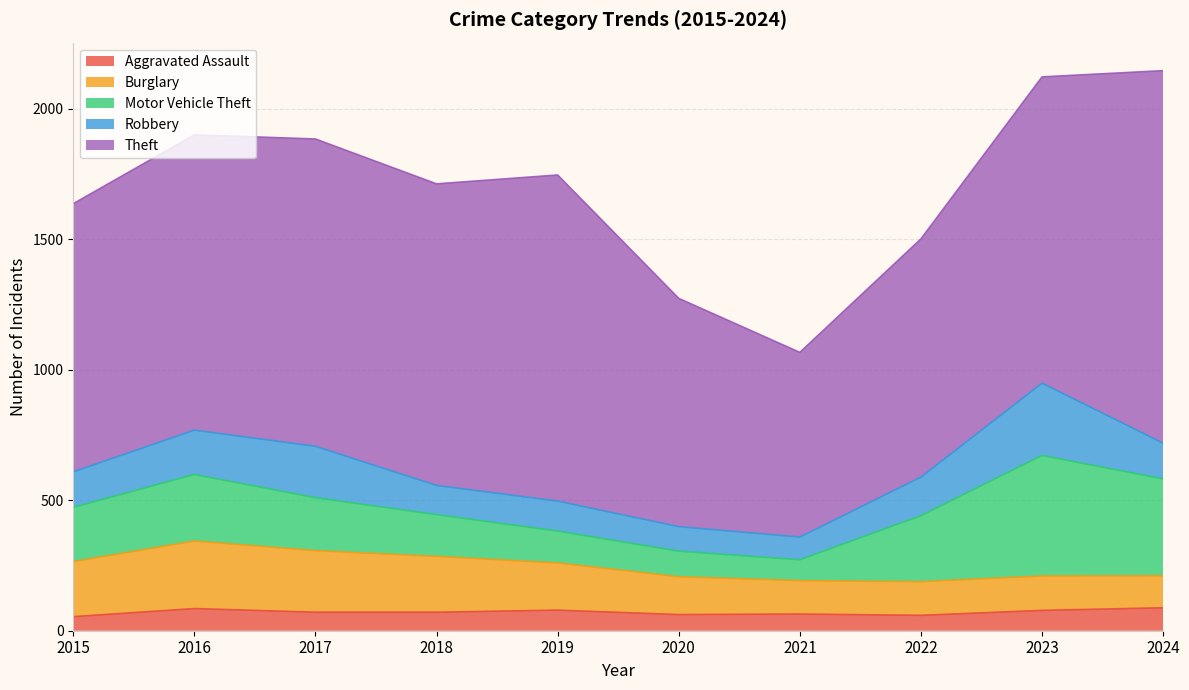

What is the average value of the Motor Vehicle Theft series?

221